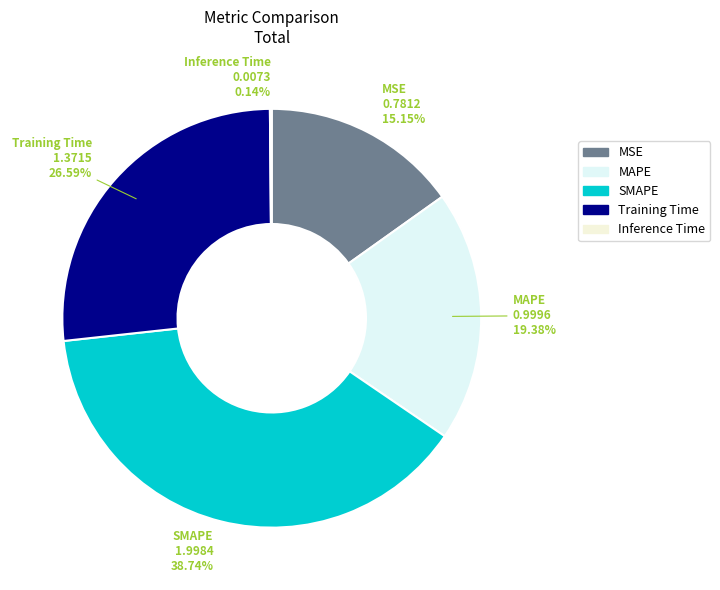

Between MSE and MAPE, which is larger?

MAPE